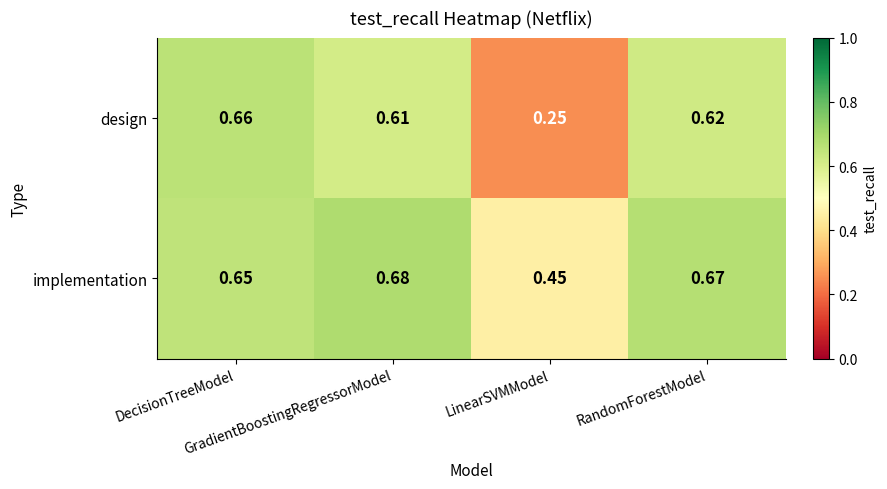

Which series has the largest range (max minus min)?

design